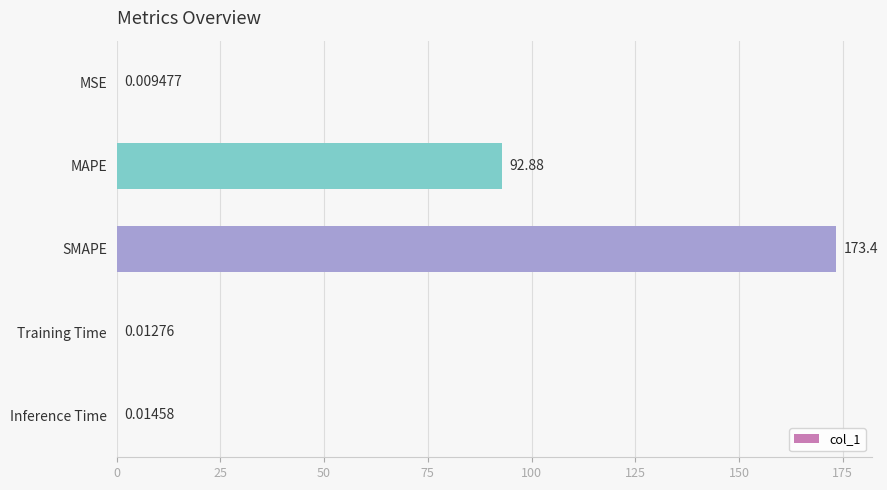

At which label is the value closest to 86?

MAPE